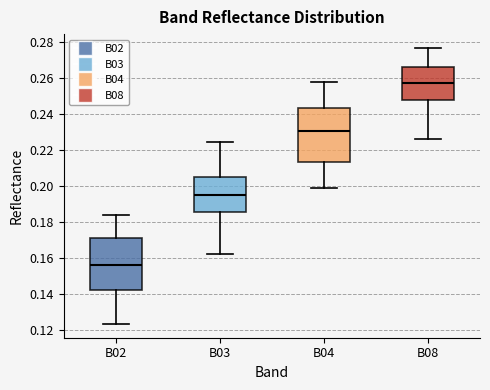

Reading left to right, transcribe this box plot: for each box, give where its median line is, the range the box spans, and where its two whiskers end, as read against the y-axis. The values are not printed on the chart, so give them approximately, as read against the axis.

B02: median 0.156, box 0.142 to 0.170, whiskers 0.124 to 0.184
B03: median 0.194, box 0.186 to 0.204, whiskers 0.162 to 0.224
B04: median 0.230, box 0.214 to 0.244, whiskers 0.200 to 0.258
B08: median 0.256, box 0.248 to 0.266, whiskers 0.226 to 0.276